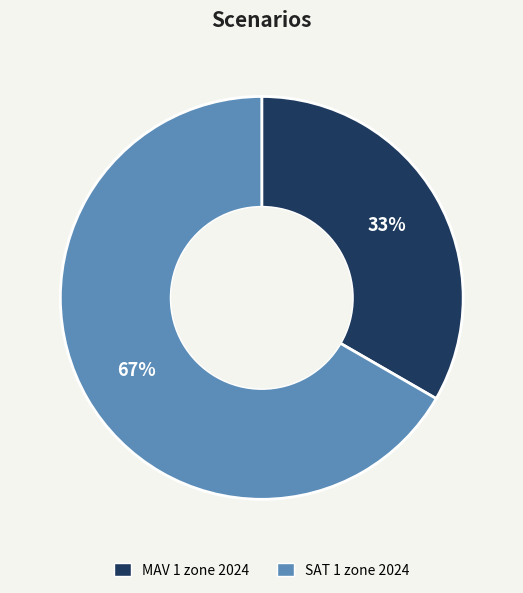

To the nearest percent, what is the combined percentage of MAV 1 zone 2024 and SAT 1 zone 2024?

100%